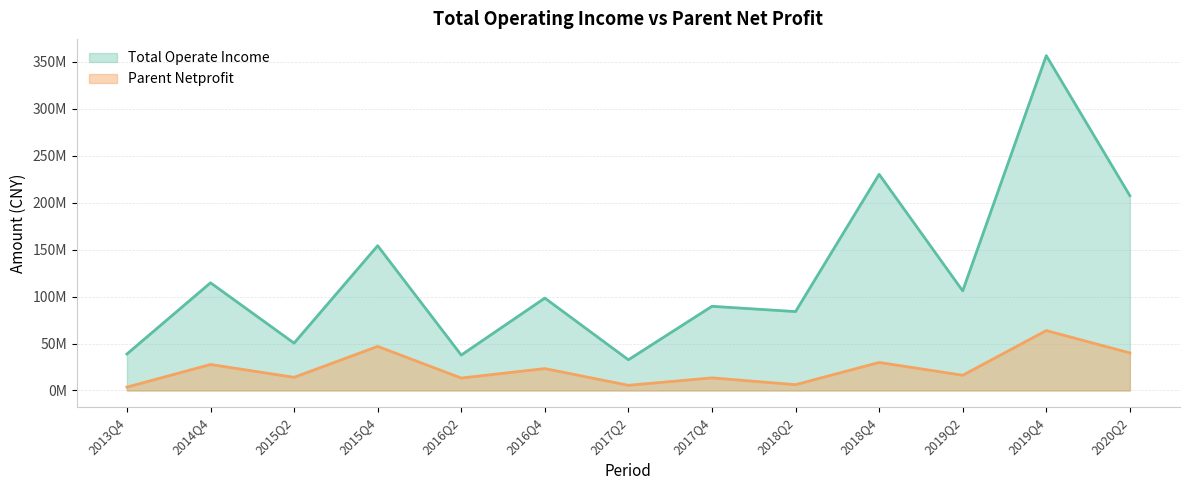

What value does the PARENT_NETPROFIT series have at 2017Q4?

13474730.2